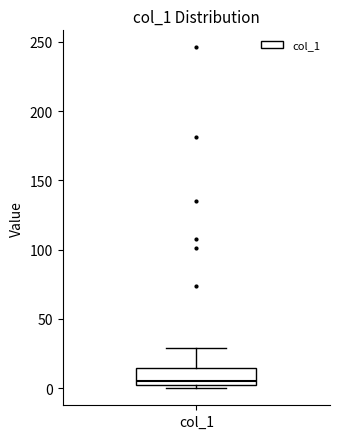

Read this box plot against the y-axis: the position of the median line, the range covered by the box, and the ends of both whiskers. The values are not printed on the chart, so give them approximately, as read against the axis.

median 5, box 0 to 15, whiskers 0 (just below the box's lower edge) to 30